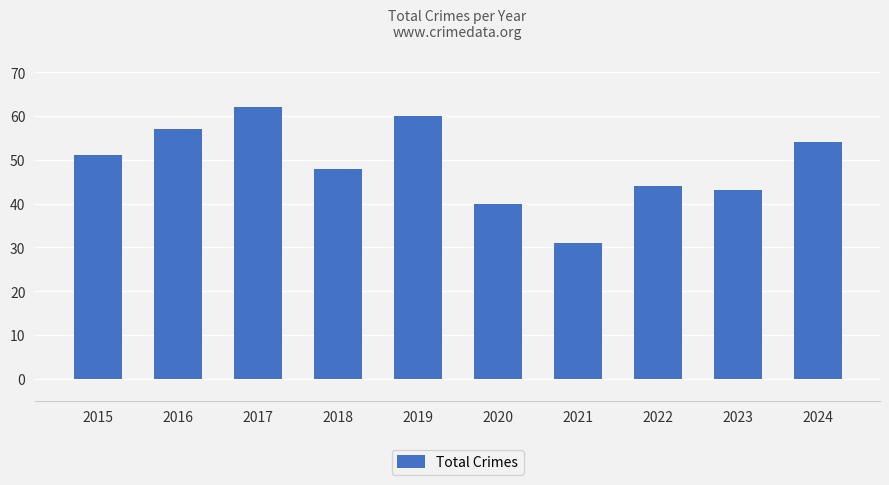

Read the value at 2022, to the nearest 5.

45